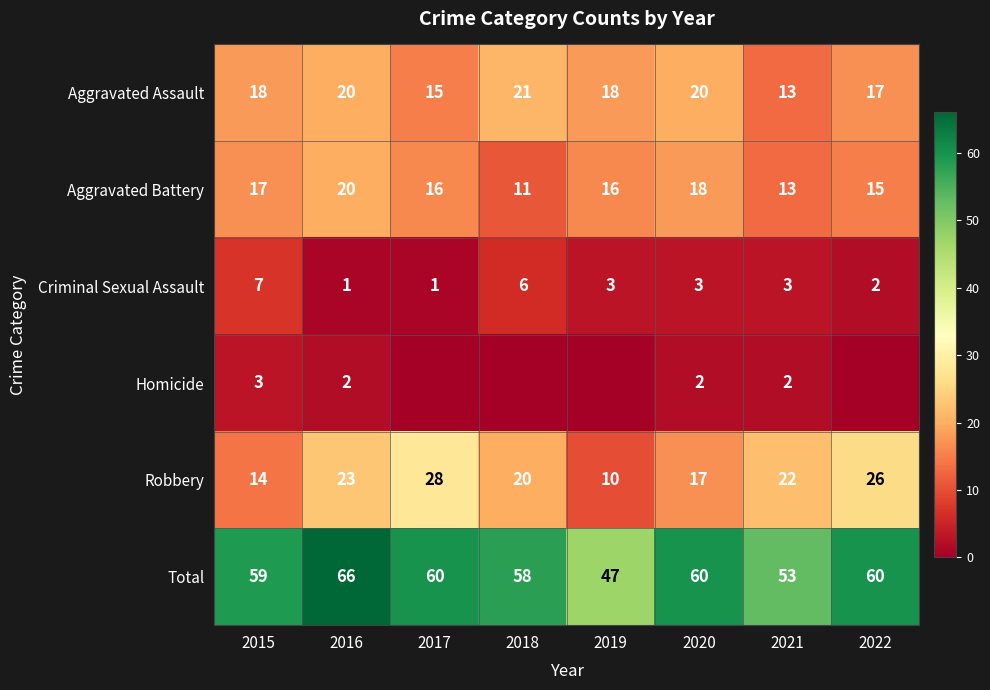

What is the minimum value for Criminal Sexual Assault?

1